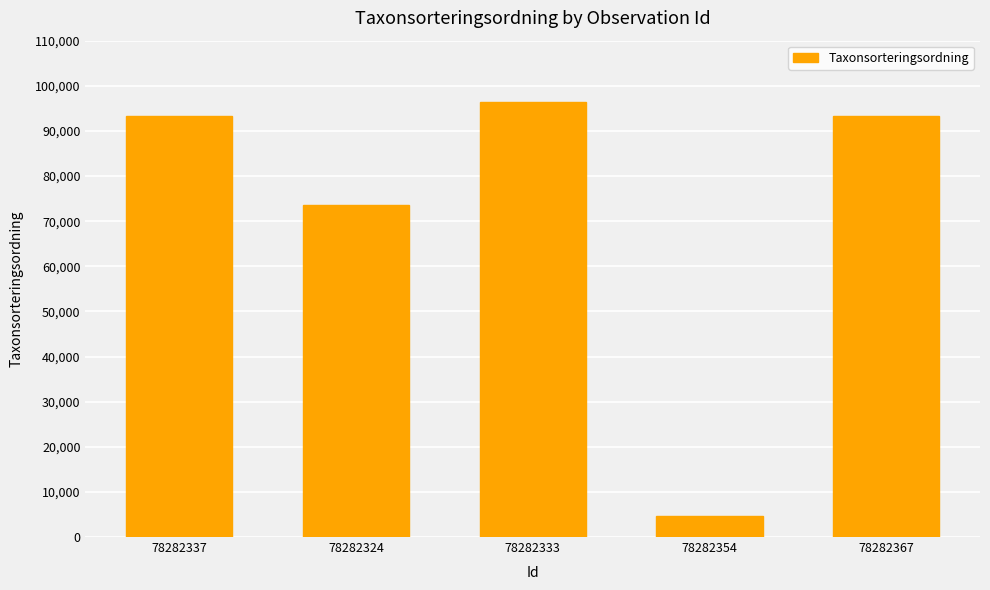

How many categories are shown in the chart?

5